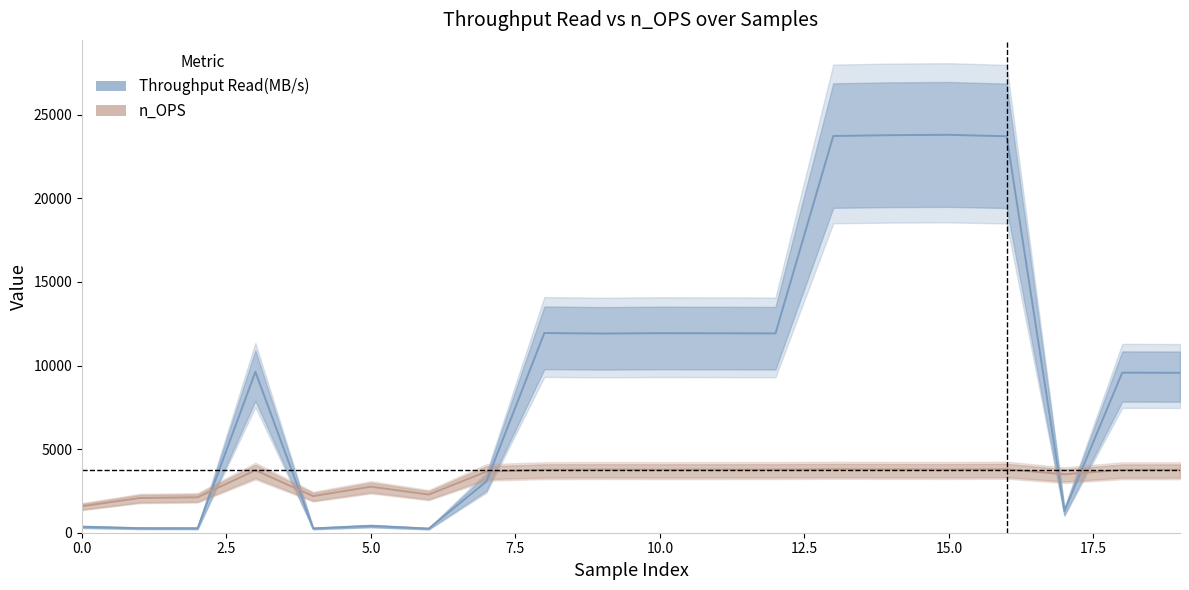

What is the spread (max minus min) of values at 6?

2035.9